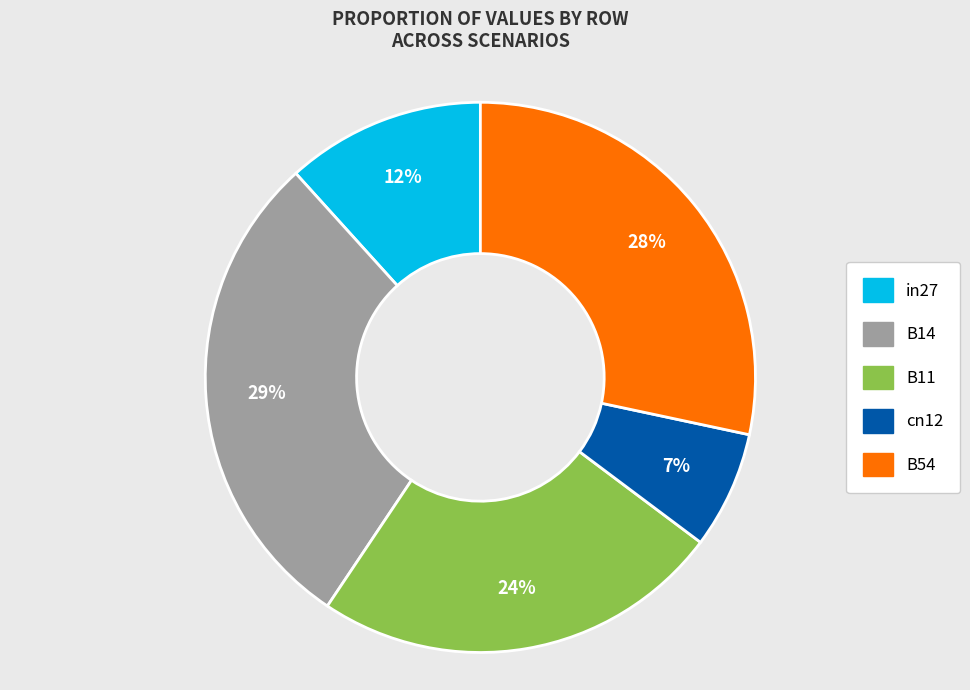

To the nearest percent, what is the difference between the largest and smallest slice percentages?

22%